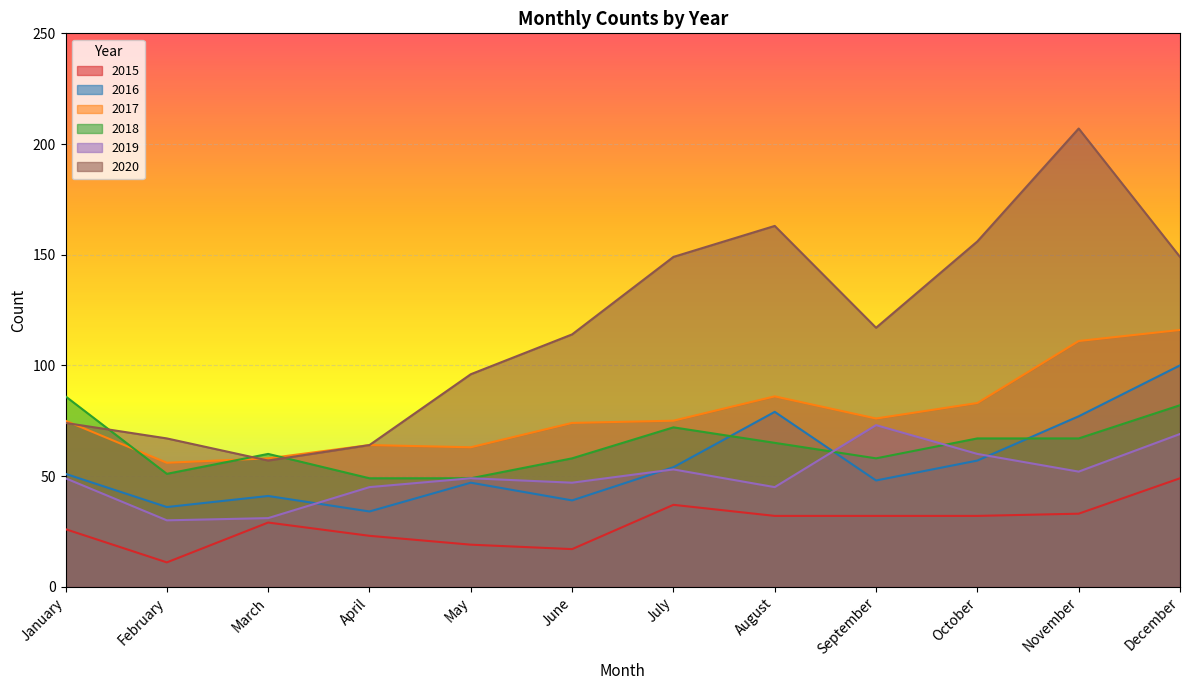

What is the average value of the 2016 series?

55